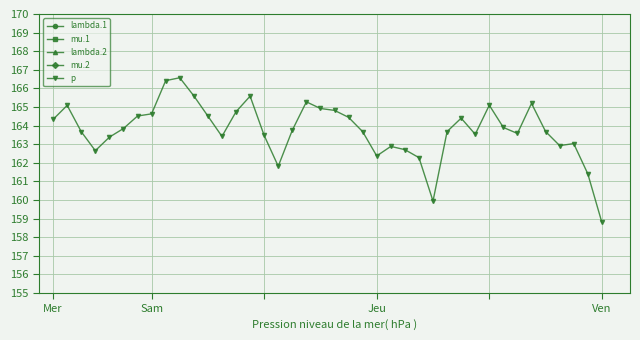

List the series in order of their peak value, lowest first.

mu.2, mu.1, lambda.1, lambda.2, p